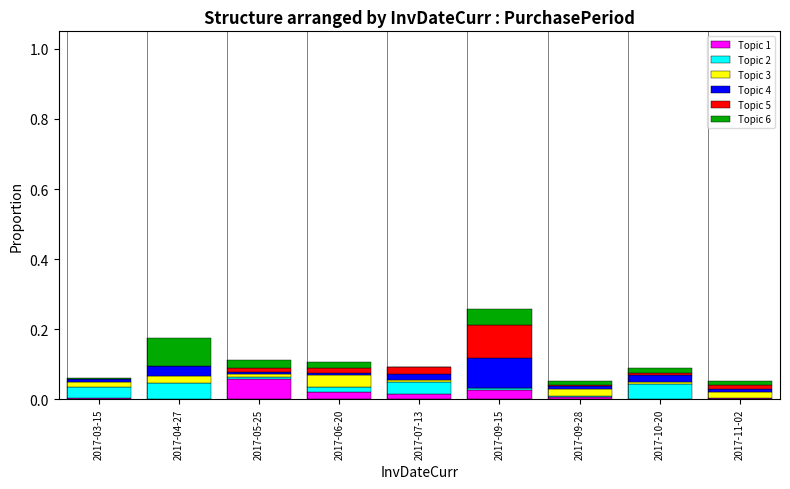

What is the label of the 8th bar from the right?

2017-04-27